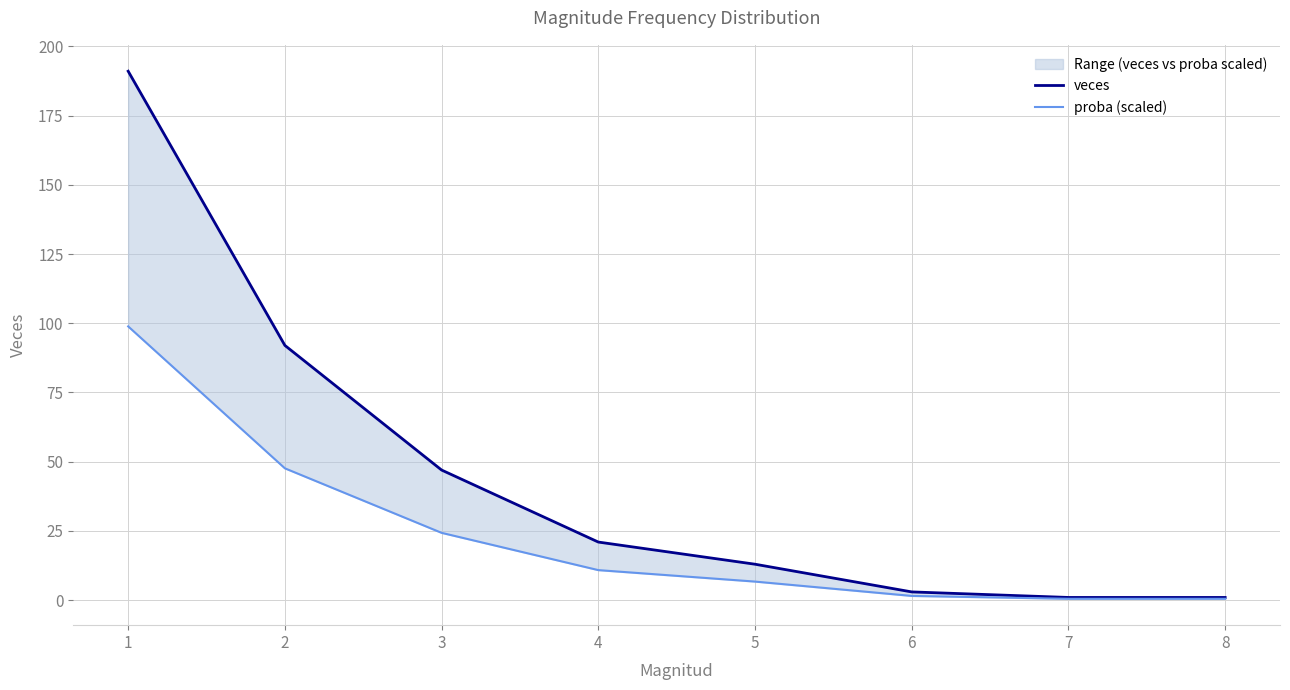

What is the difference between the second highest and second lowest values in the veces series?

91.0